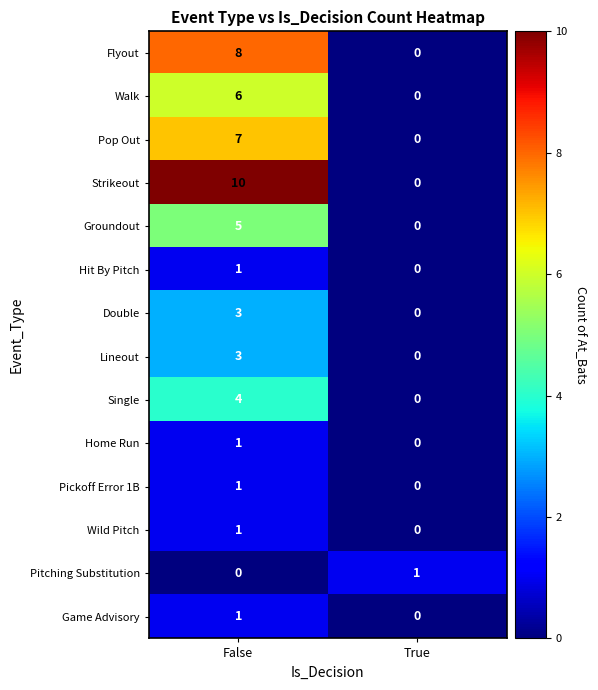

Reading left to right, transcribe all the data shown in this chart.

Flyout: False=8	True=0
Walk: False=6	True=0
Pop Out: False=7	True=0
Strikeout: False=10	True=0
Groundout: False=5	True=0
Hit By Pitch: False=1	True=0
Double: False=3	True=0
Lineout: False=3	True=0
Single: False=4	True=0
Home Run: False=1	True=0
Pickoff Error 1B: False=1	True=0
Wild Pitch: False=1	True=0
Pitching Substitution: False=0	True=1
Game Advisory: False=1	True=0